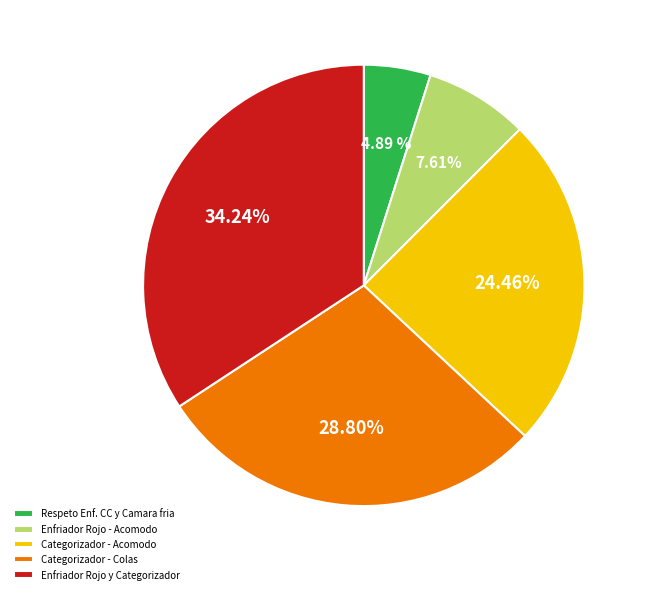

Which has a higher value, Categorizador - Acomodo or Respeto Enf. CC y Camara fria?

Categorizador - Acomodo